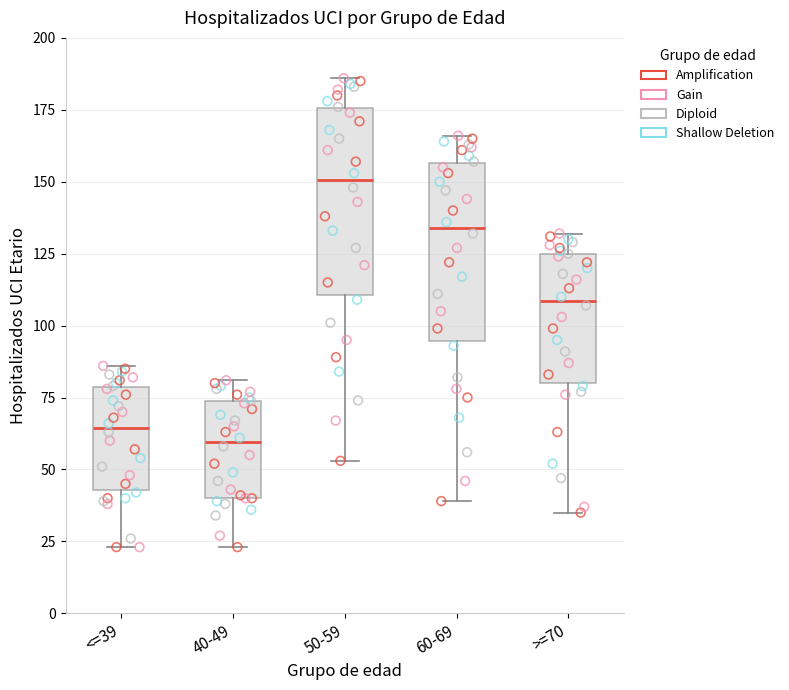

Reading left to right, read every box against the y-axis: the position of its median line, the range the box covers, and the ends of its whiskers. The values are not printed on the chart, so give them approximately, as read against the axis.

<=39: median 65, box 45 to 80, whiskers 25 to 85
40-49: median 60, box 40 to 75, whiskers 25 to 80
50-59: median 150, box 110 to 175, whiskers 55 to 185
60-69: median 135, box 95 to 155, whiskers 40 to 165
>=70: median 110, box 80 to 125, whiskers 35 to 130